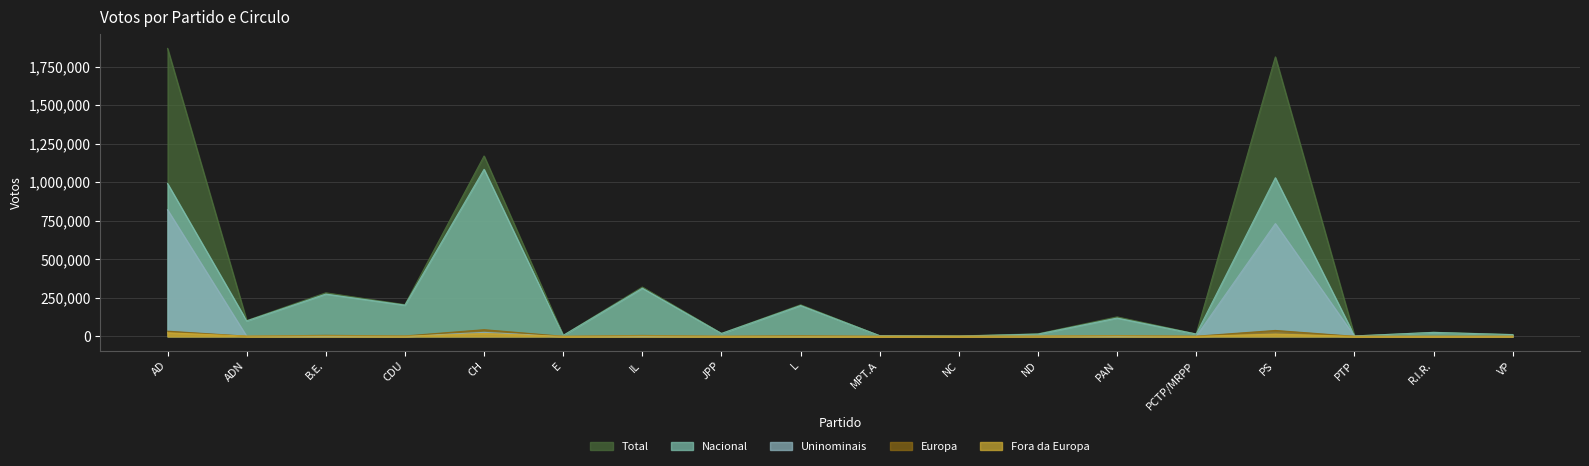

Which series has the largest total across all categories?

Total